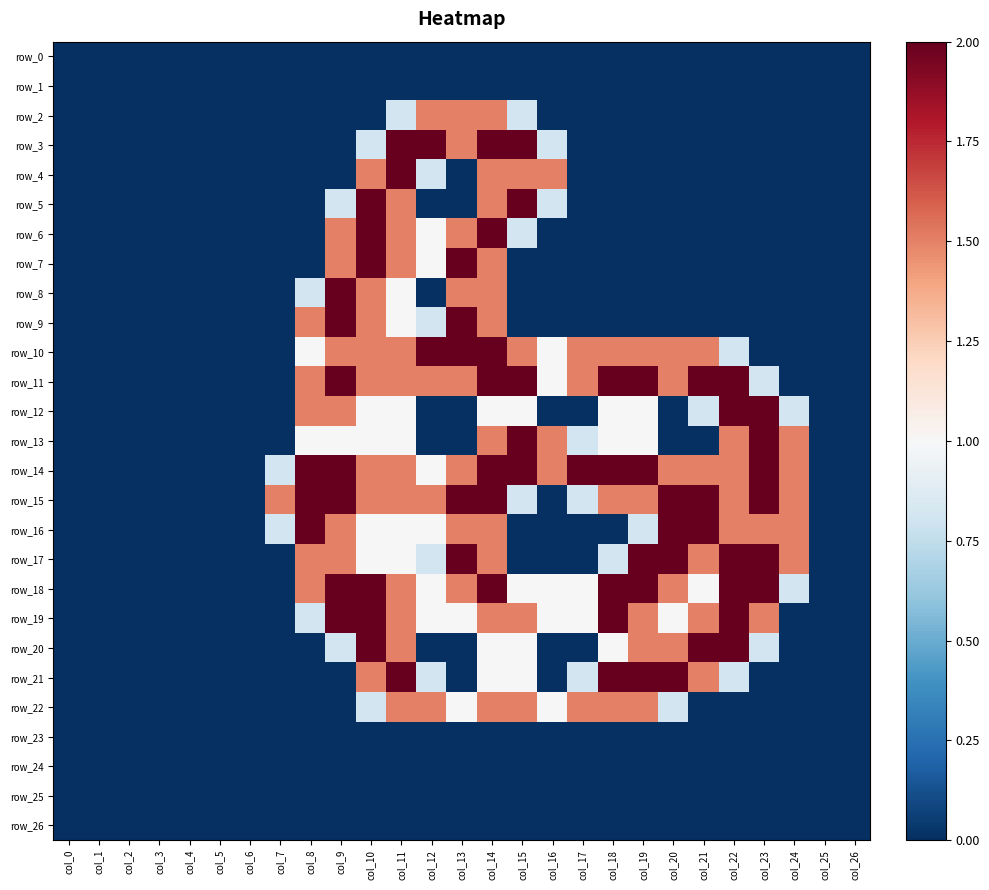

Is it true that row_12 equals 0.0 at col_0?

True